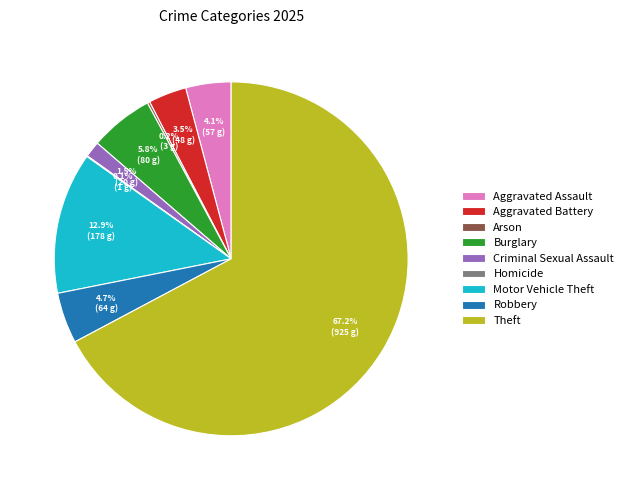

Is there a majority slice in this chart?

Yes